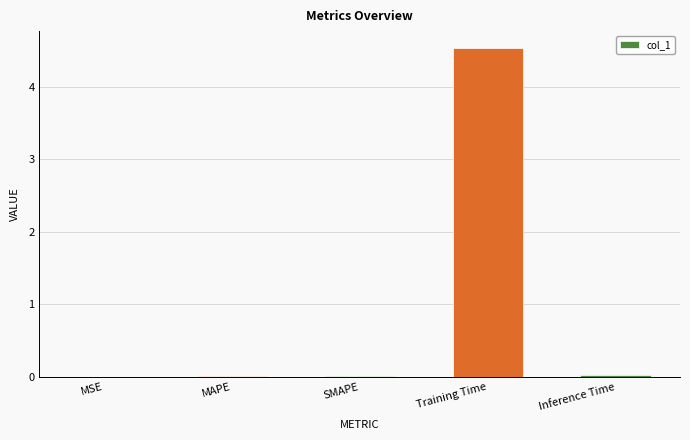

Is it true that the value at MAPE is 0.0?

True